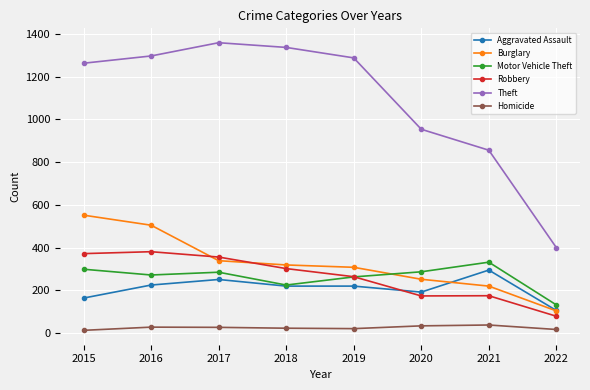

True or false: Robbery and Theft intersect in this chart.

False